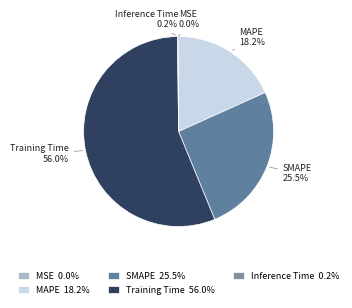

To the nearest percent, what is the average slice percentage?

20%